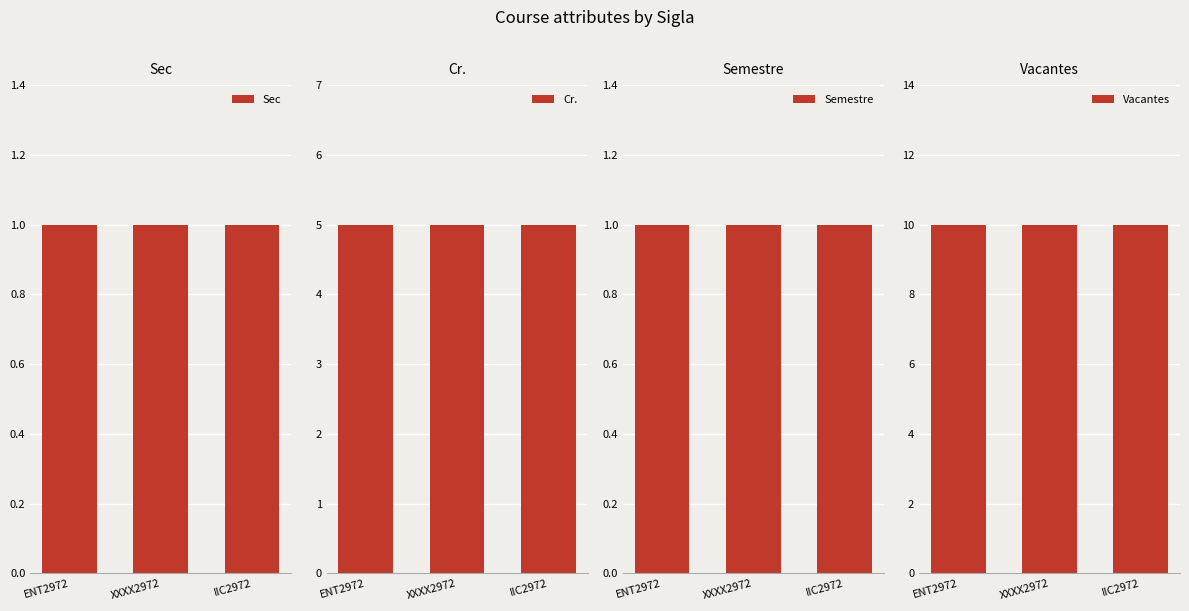

Rank the categories by Sec value from highest to lowest.

ENT2972, XXXX2972, IIC2972